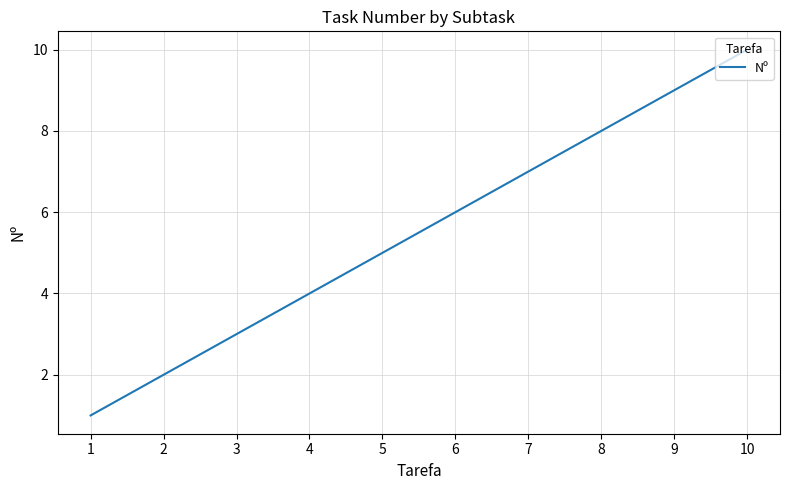

List the labels in order of value, smallest first.

1, 2, 3, 4, 5, 6, 7, 8, 9, 10